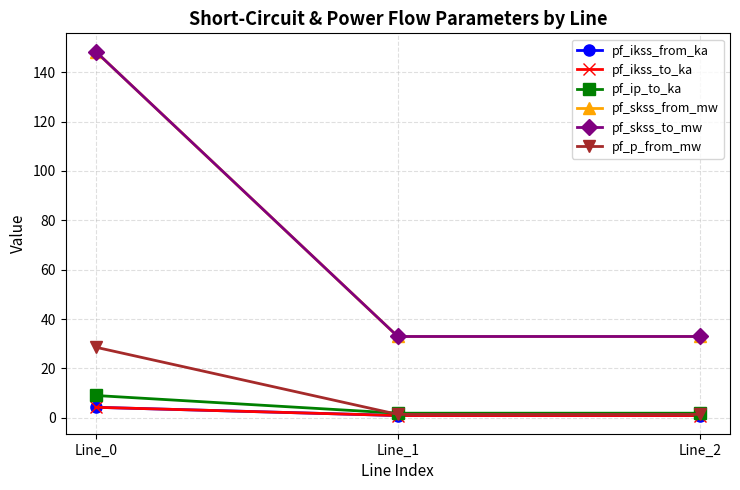

What are all the series names shown in the legend?

pf_ikss_from_ka, pf_ikss_to_ka, pf_ip_to_ka, pf_skss_from_mw, pf_skss_to_mw, pf_p_from_mw